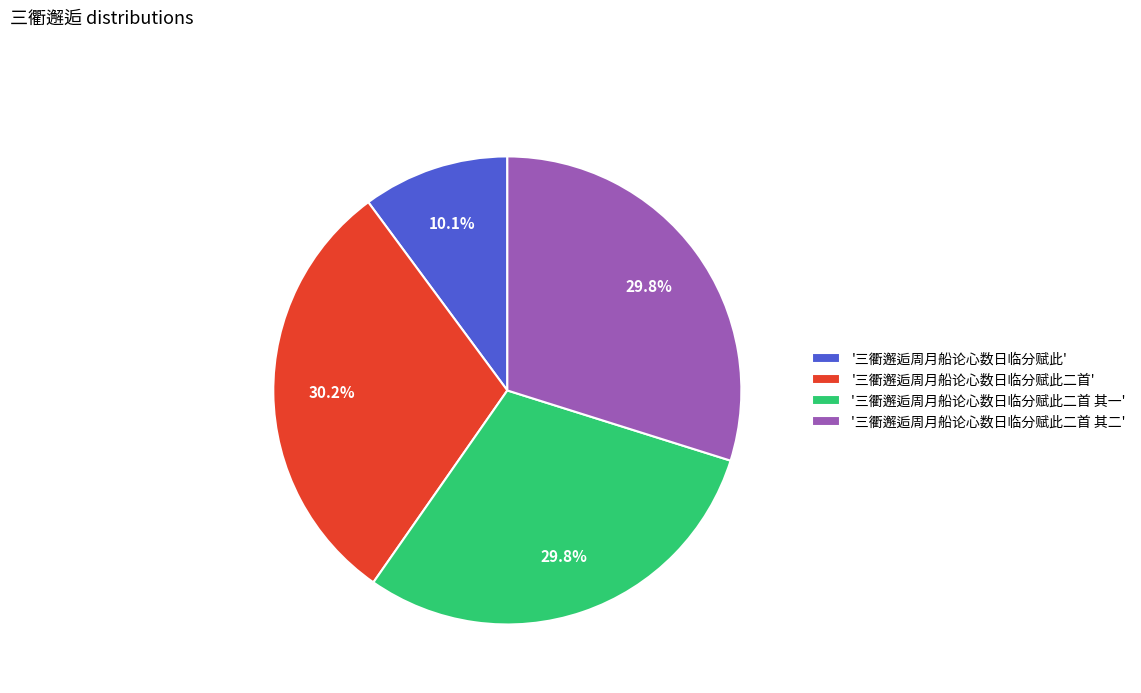

What percentage is NOT represented by '三衢邂逅周月船论心数日临分赋此二首 其一'?

70.2%